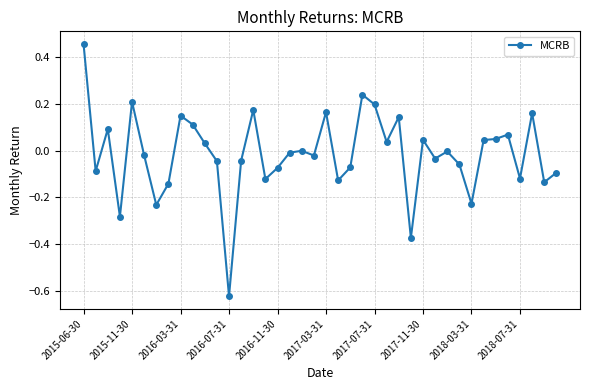

What is the difference between the maximum and second lowest values?

0.8